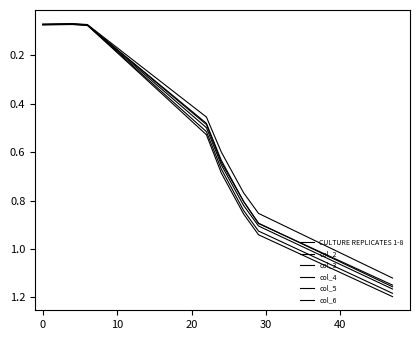

Is this an area chart (filled region under the line)?

No